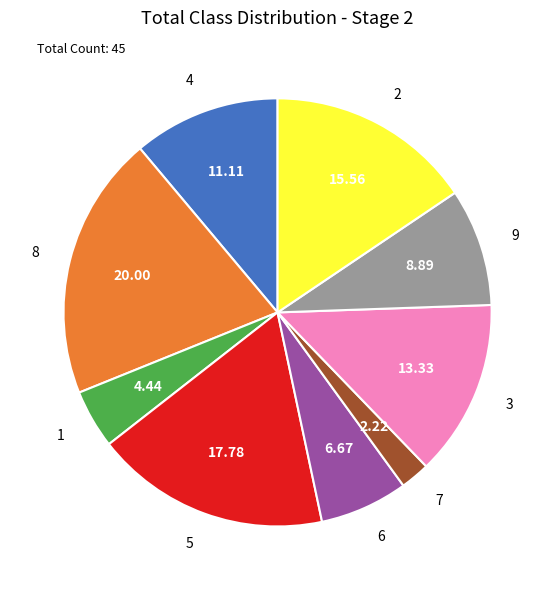

How many slices are in this pie chart?

9